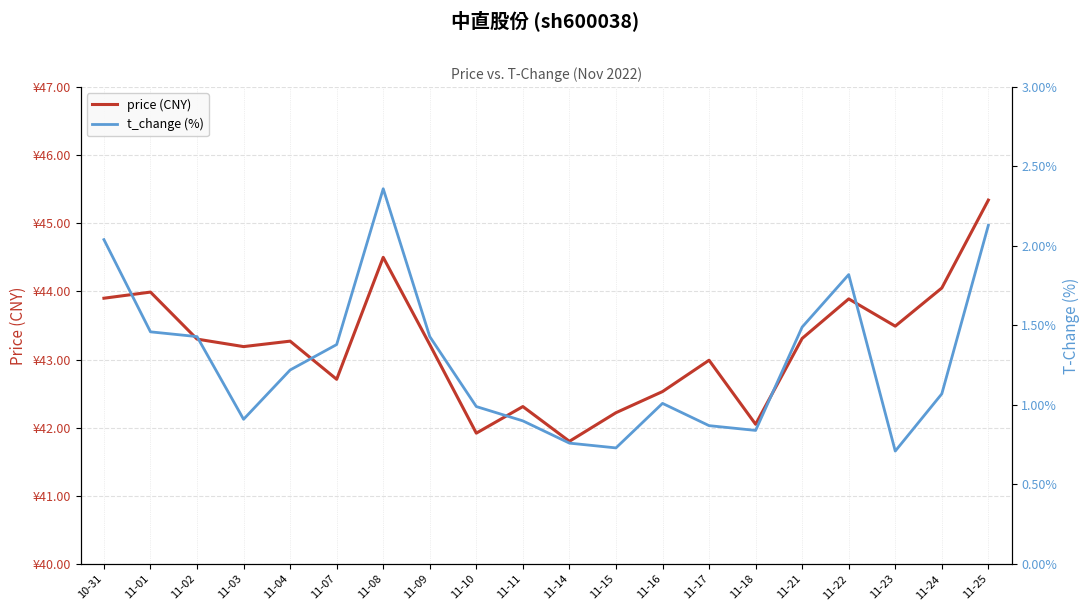

Is this an area chart (filled region under the line)?

No